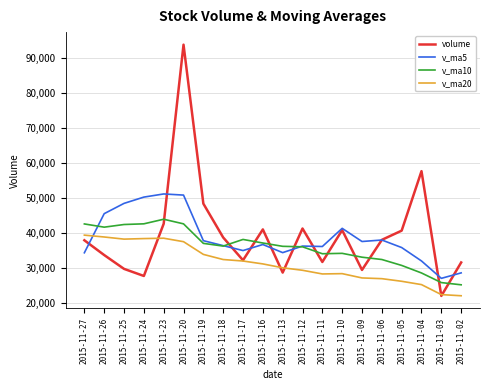

Rank the series at 2015-11-05 from lowest to highest value.

v_ma20, v_ma10, v_ma5, volume